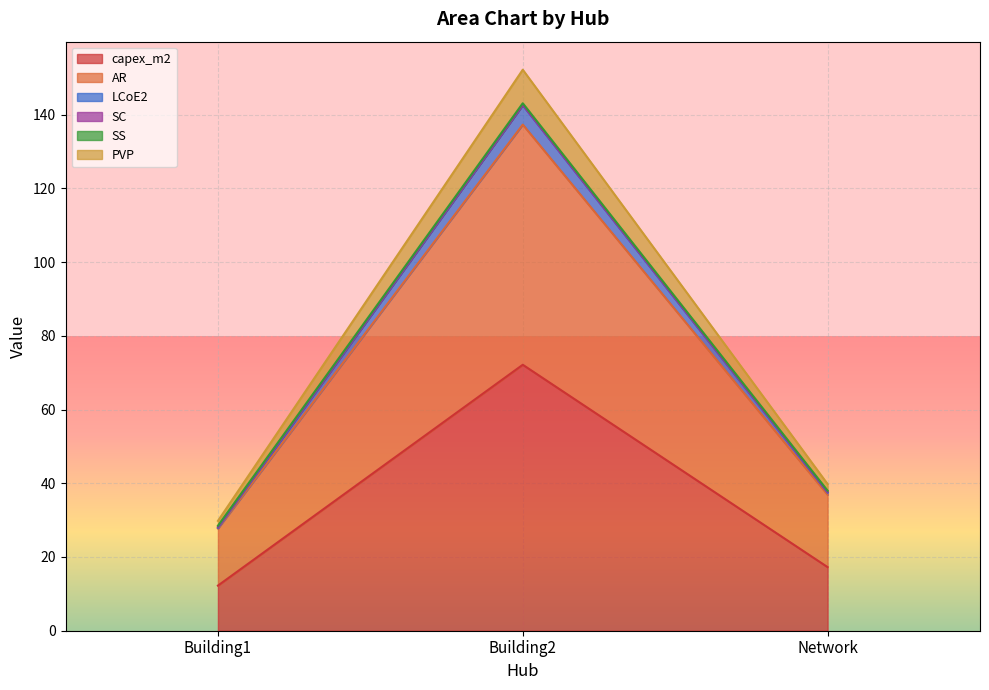

At how many categories does at least one series exceed 108?

1